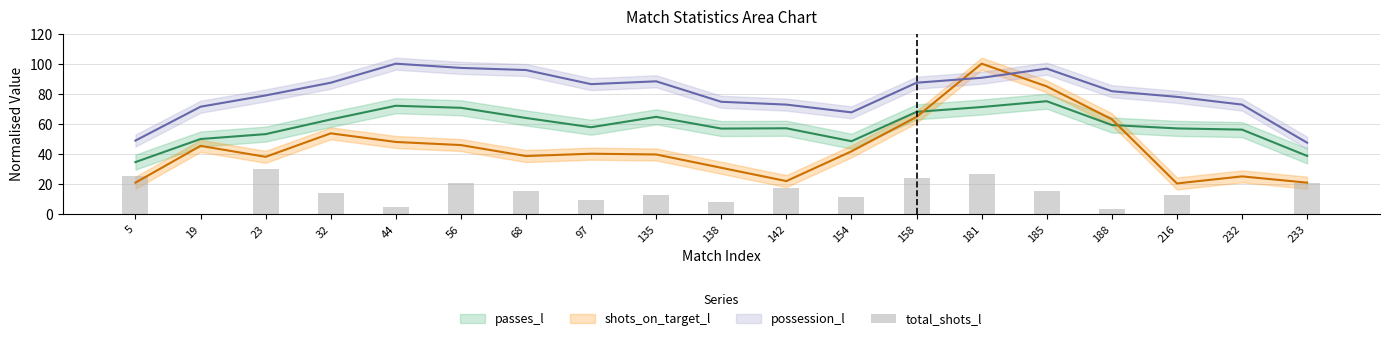

At which label does the data first exceed 13?

5